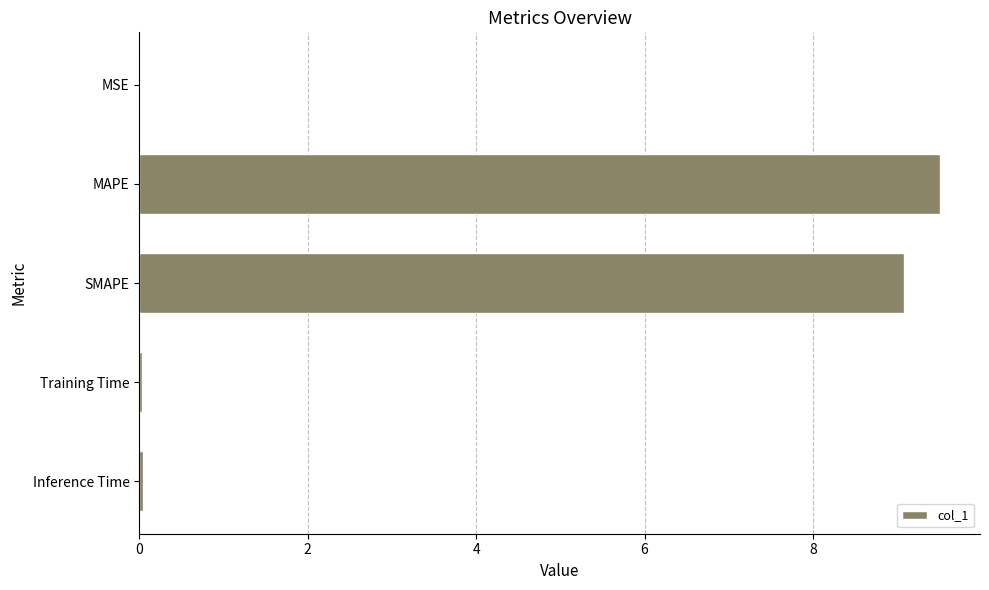

What is the maximum value shown in the chart?

9.5